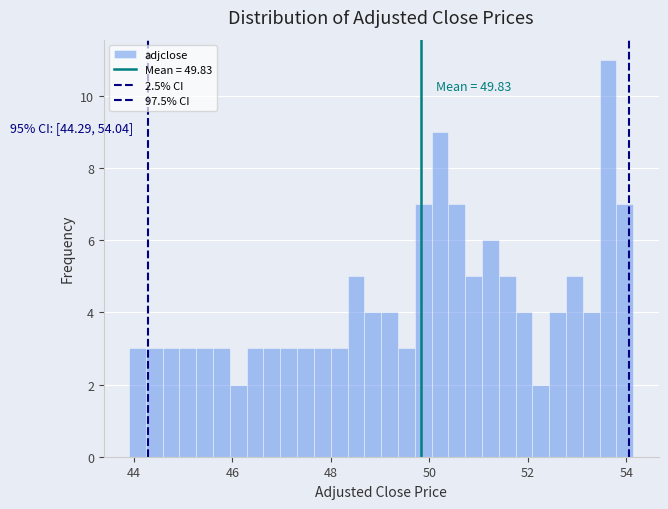

Around what value on the x-axis is the tallest bar? Give the approximate position of its centre, as read against the axis.

53.6